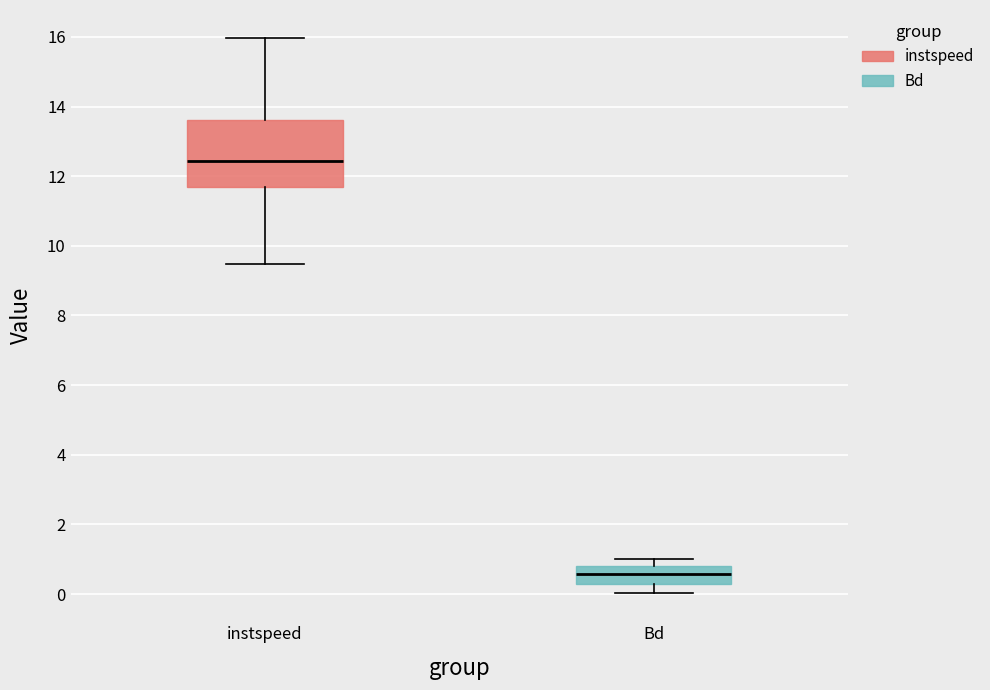

Where does the lower whisker of the box for instspeed end on the y-axis? The values are not printed on the chart, so give them approximately, as read against the axis.

9.4